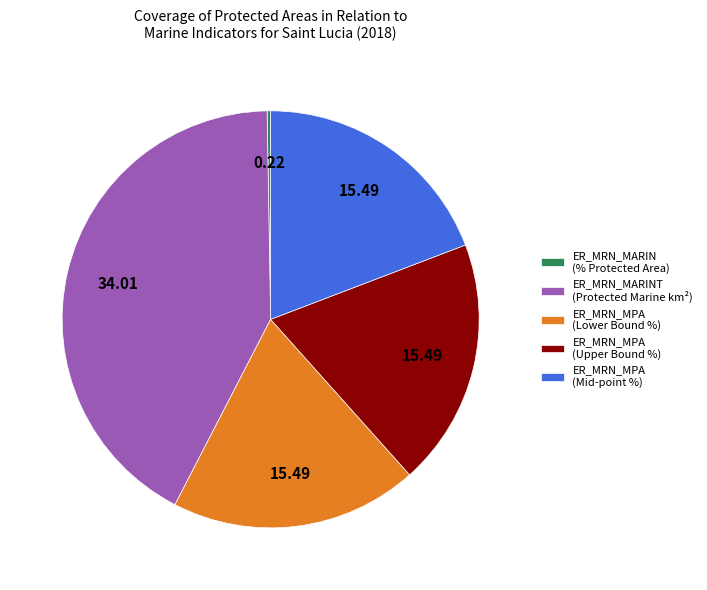

Does any single category account for the majority?

No